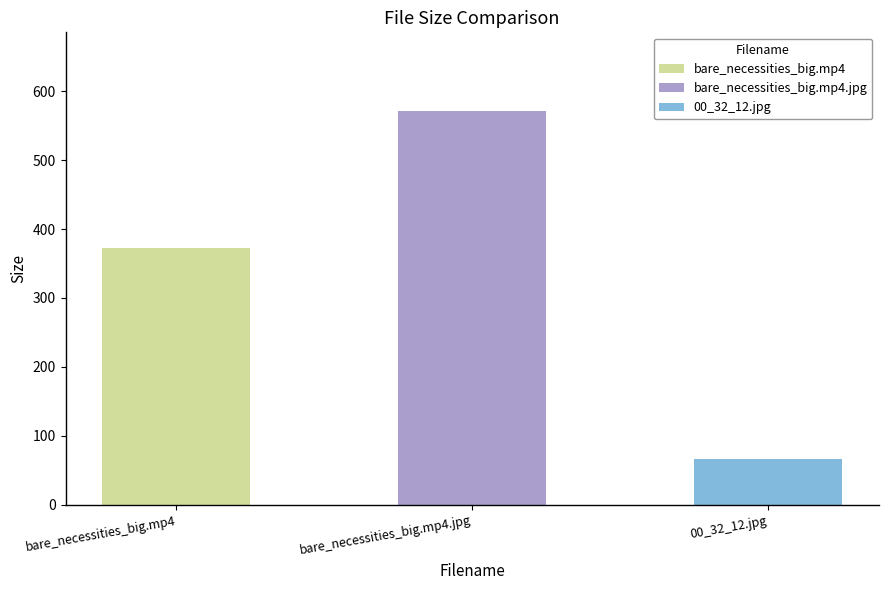

Approximately how many times larger is the value at 00_32_12.jpg compared to bare_necessities_big.mp4?

0.2